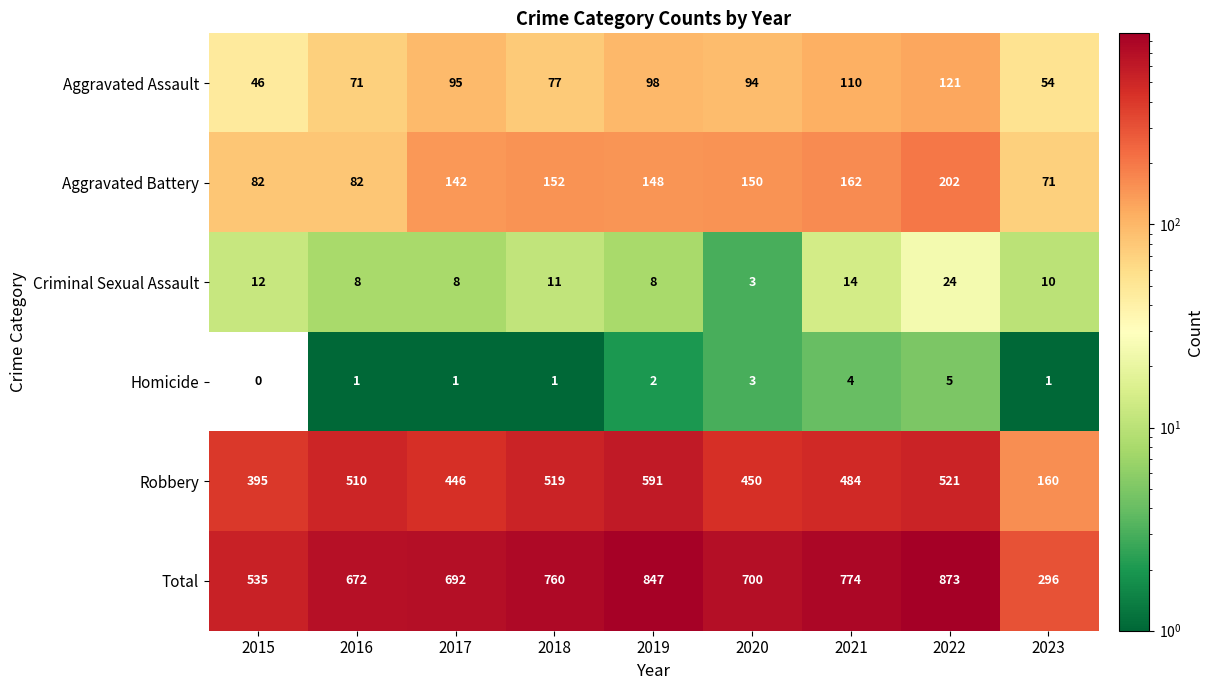

Which series has the largest range (max minus min)?

Total